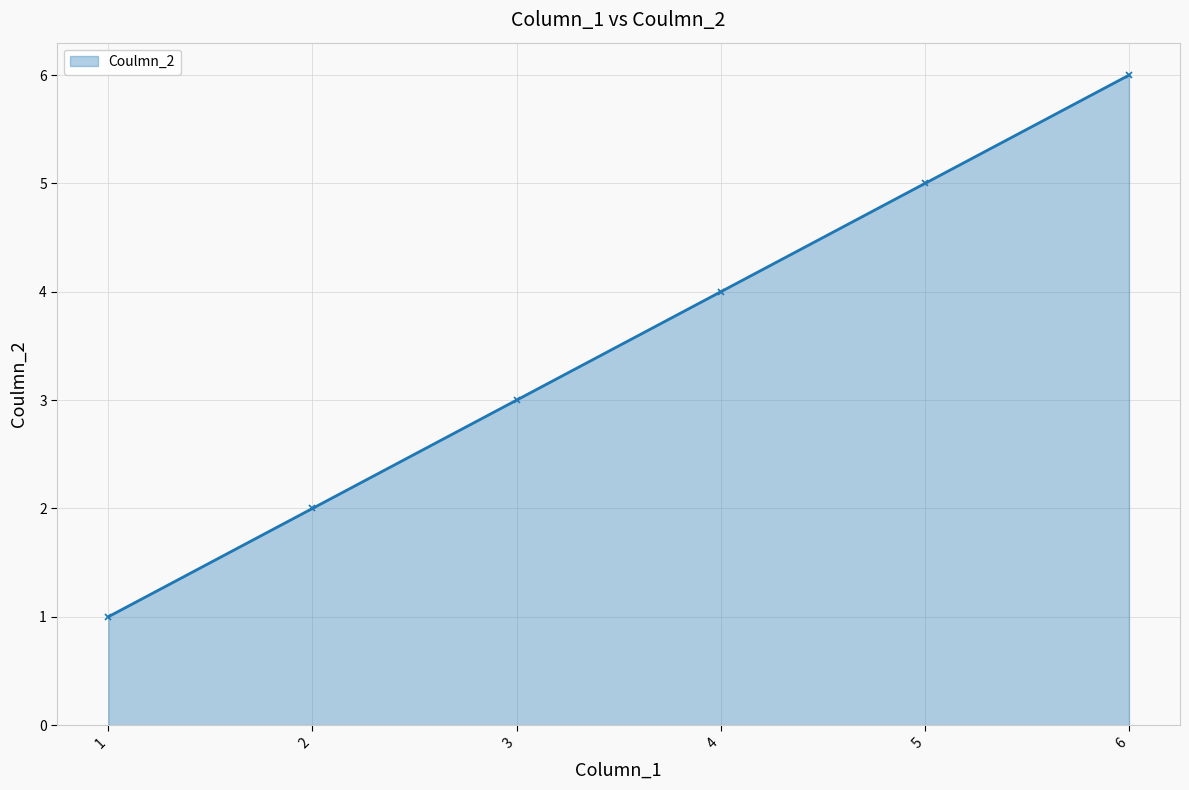

What is the smallest value displayed?

1